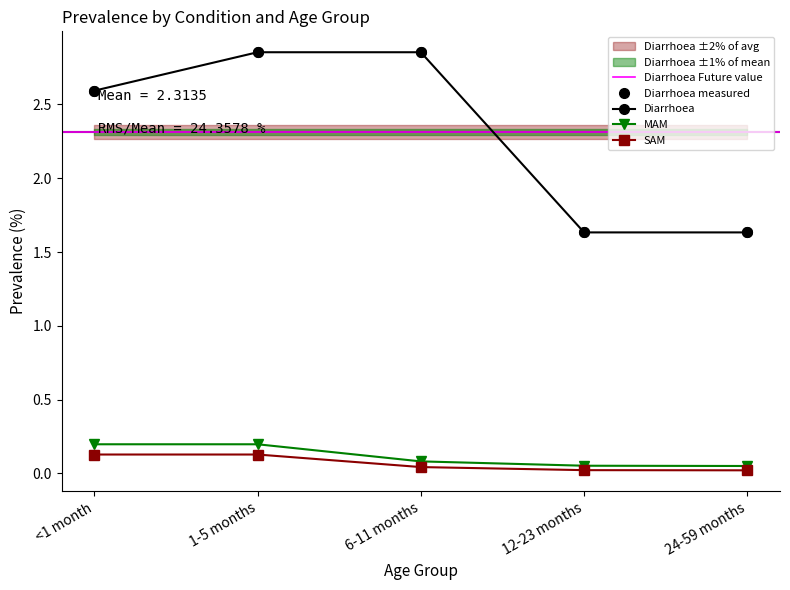

At 6-11 months, list the series in order from smallest to largest.

SAM, MAM, Diarrhoea